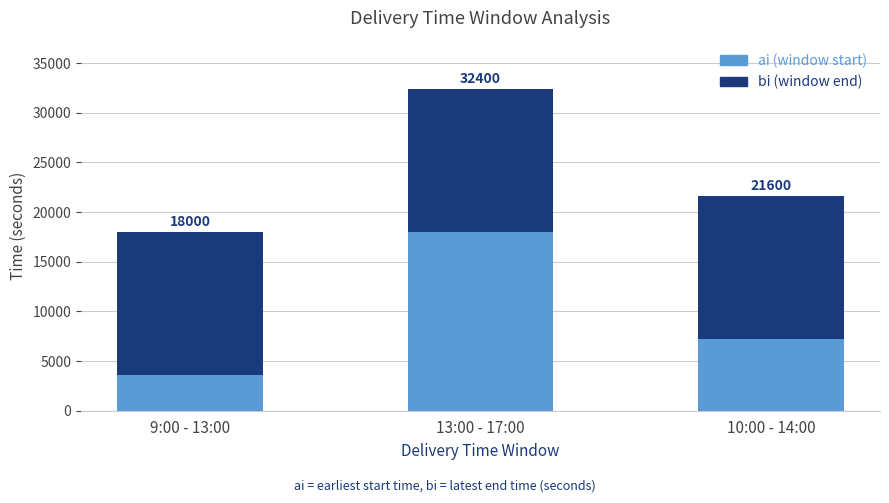

Does the chart contain stacked bars?

Yes